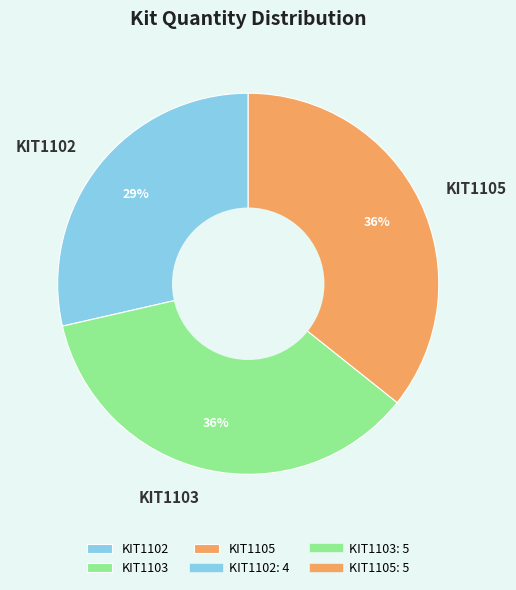

To the nearest percent, what portion does KIT1103 represent?

36%